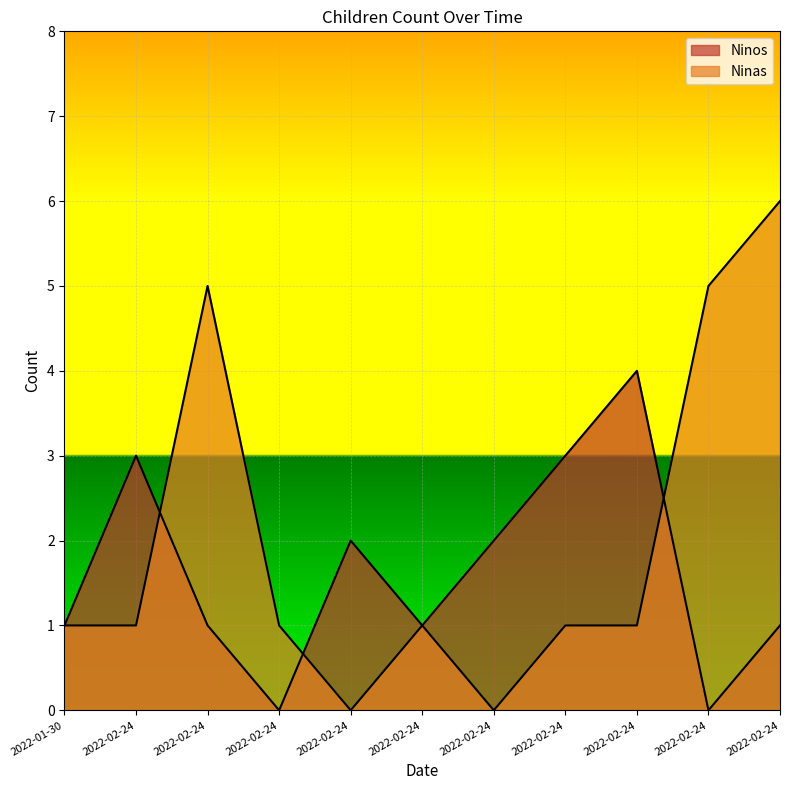

Which series has the largest total across all categories?

Ninas